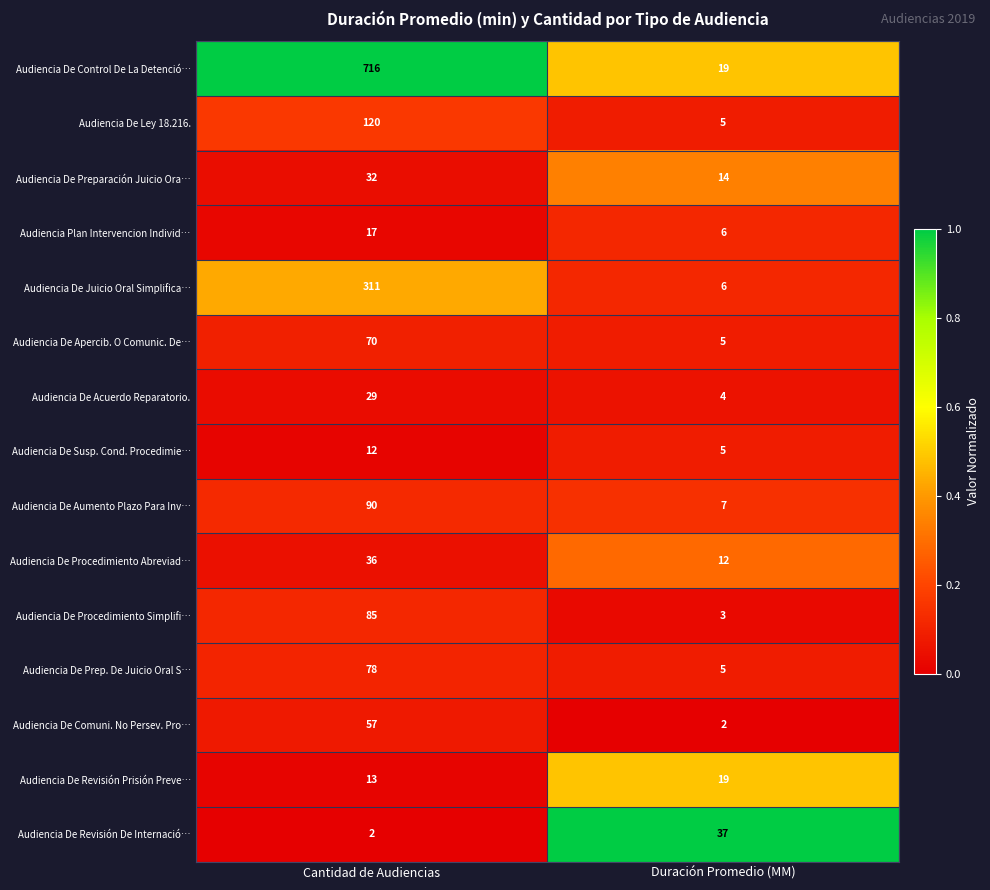

Rank the series at Cantidad de Audiencias from highest to lowest value.

Audiencia De Control De La Detenció…, Audiencia De Juicio Oral Simplifica…, Audiencia De Ley 18.216., Audiencia De Aumento Plazo Para Inv…, Audiencia De Procedimiento Simplifi…, Audiencia De Prep. De Juicio Oral S…, Audiencia De Apercib. O Comunic. De…, Audiencia De Comuni. No Persev. Pro…, Audiencia De Procedimiento Abreviad…, Audiencia De Preparación Juicio Ora…, Audiencia De Acuerdo Reparatorio., Audiencia Plan Intervencion Individ…, Audiencia De Revisión Prisión Preve…, Audiencia De Susp. Cond. Procedimie…, Audiencia De Revisión De Internació…